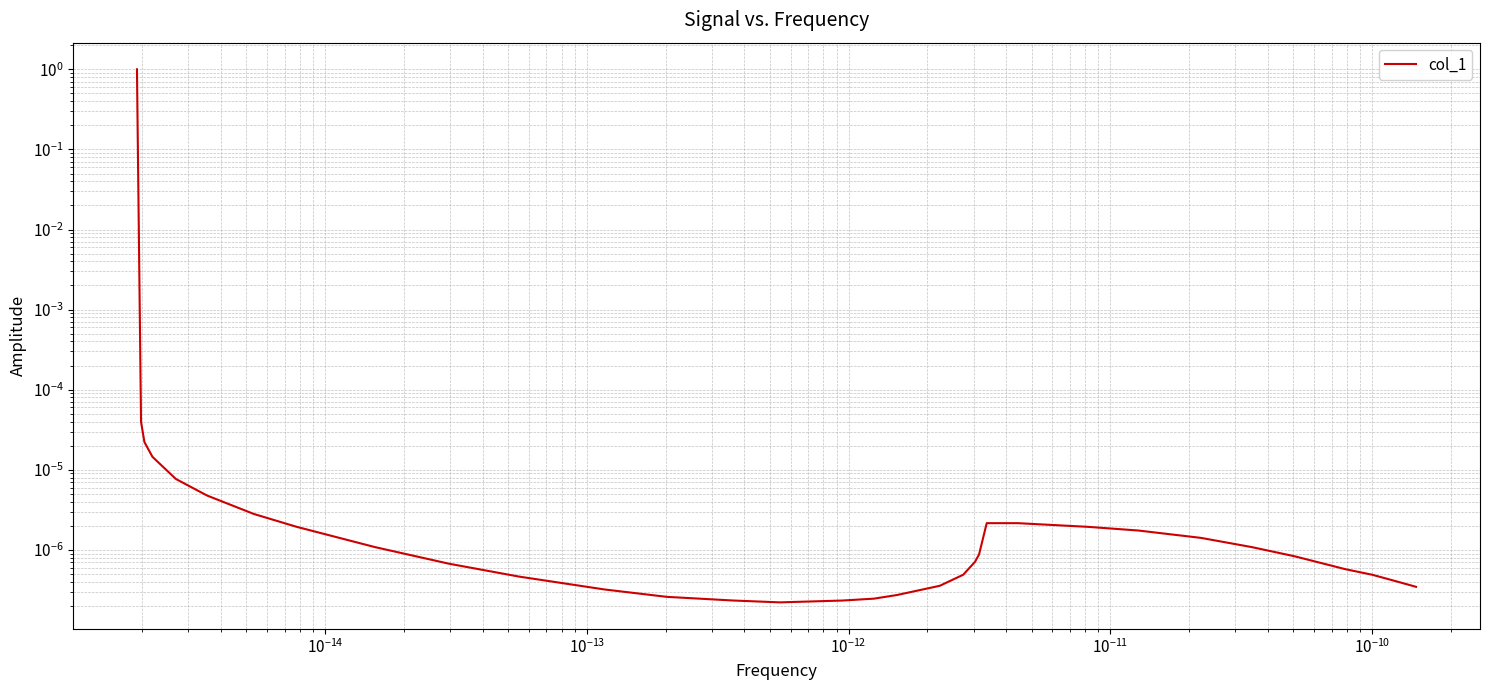

What is the sum of all values?

1.0